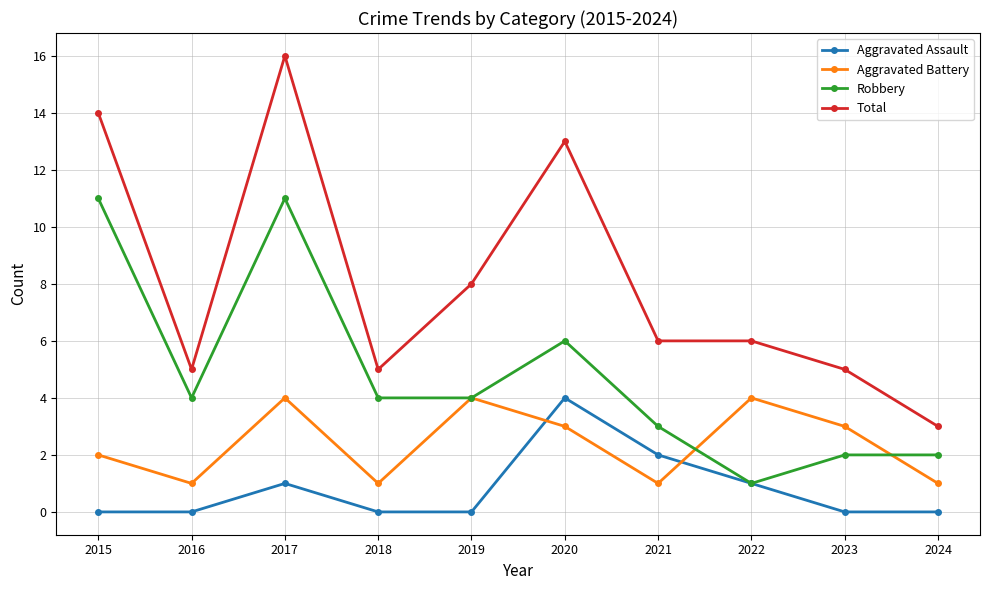

What are all the series names shown in the legend?

Aggravated Assault, Aggravated Battery, Robbery, Total